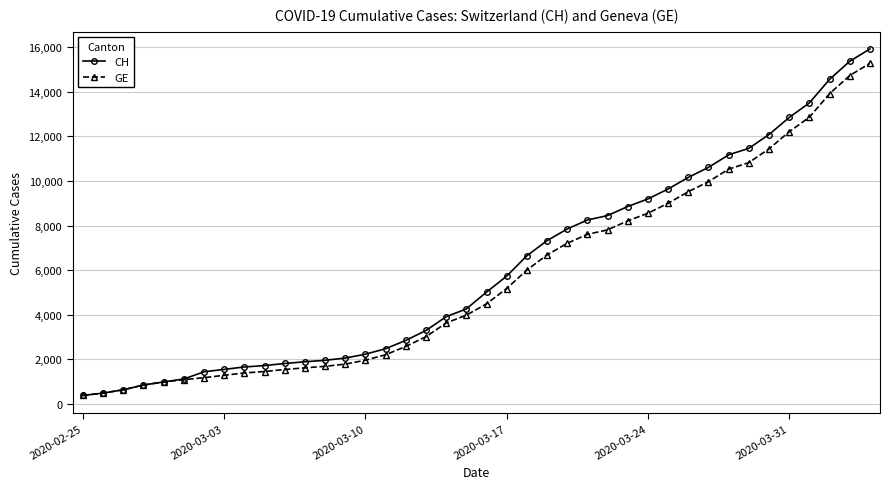

What are all the series names shown in the legend?

CH, GE